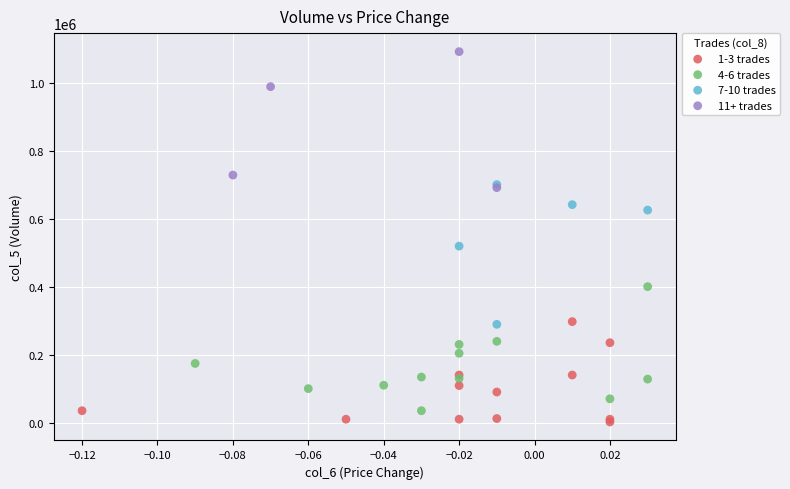

Which series contains the highest Y value?

11+ trades